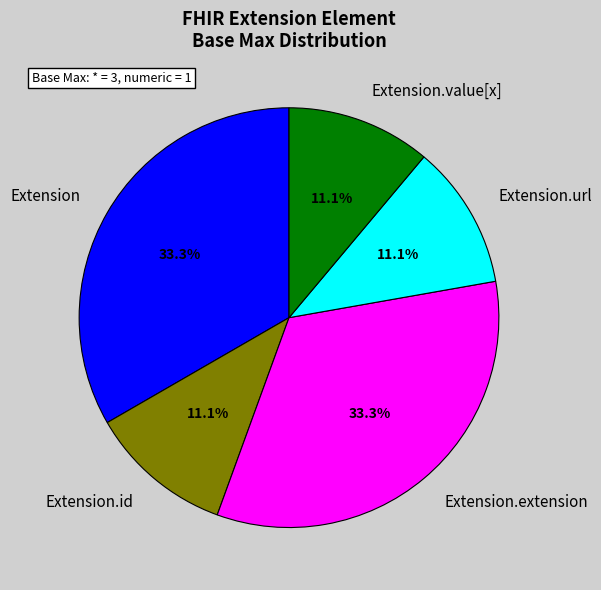

Do Extension.id and Extension.extension together represent more than half of the pie?

No